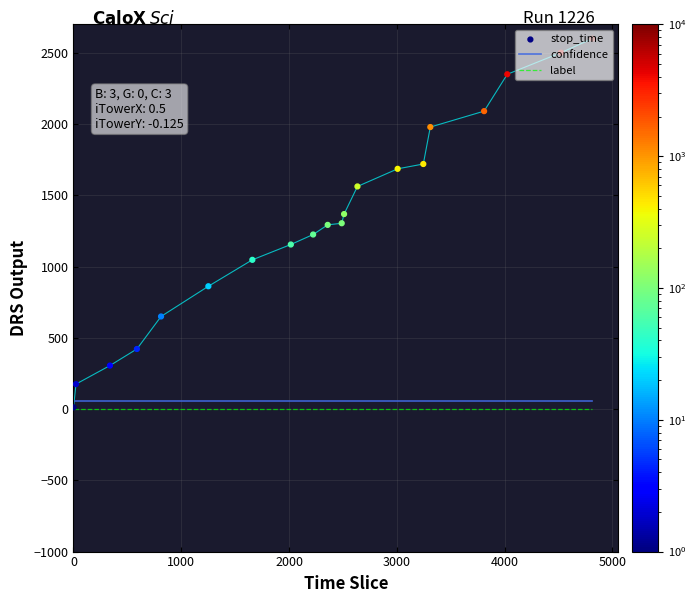

True or false: confidence and label intersect in this chart.

False